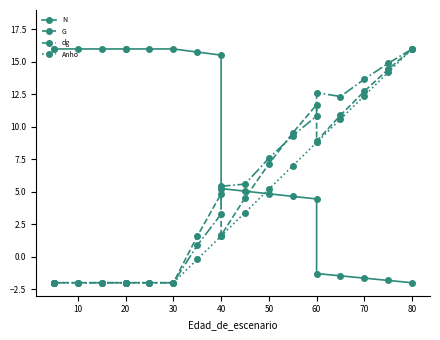

At 60, list the series in order from smallest to largest.

G, dg, Anho, N